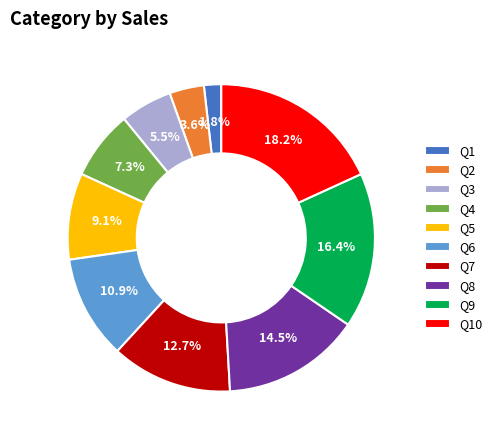

Combined, what portion of the pie is Q2 and Q3?

9.1%